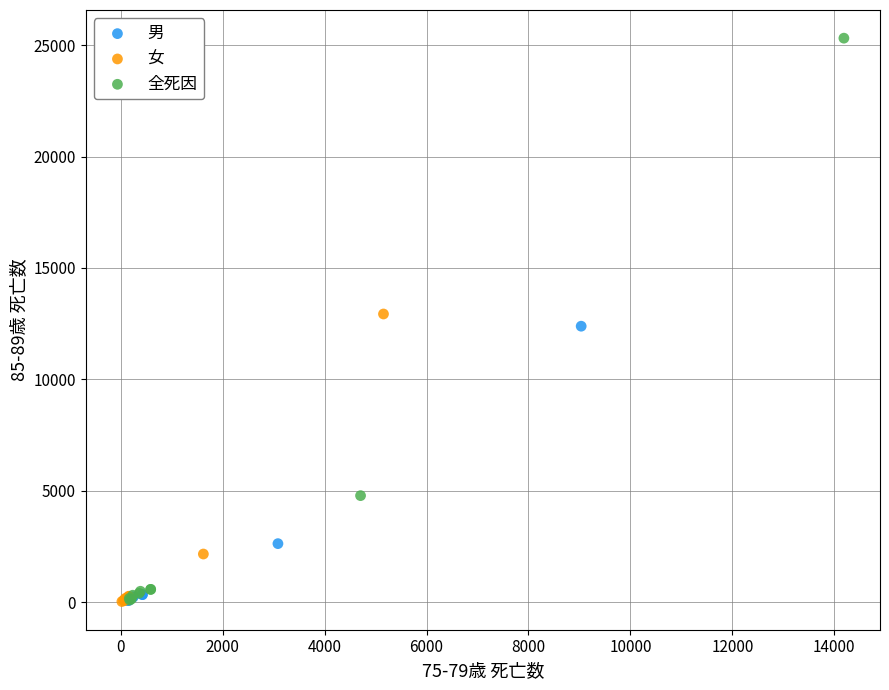

Which series has the widest spread of Y values?

全死因